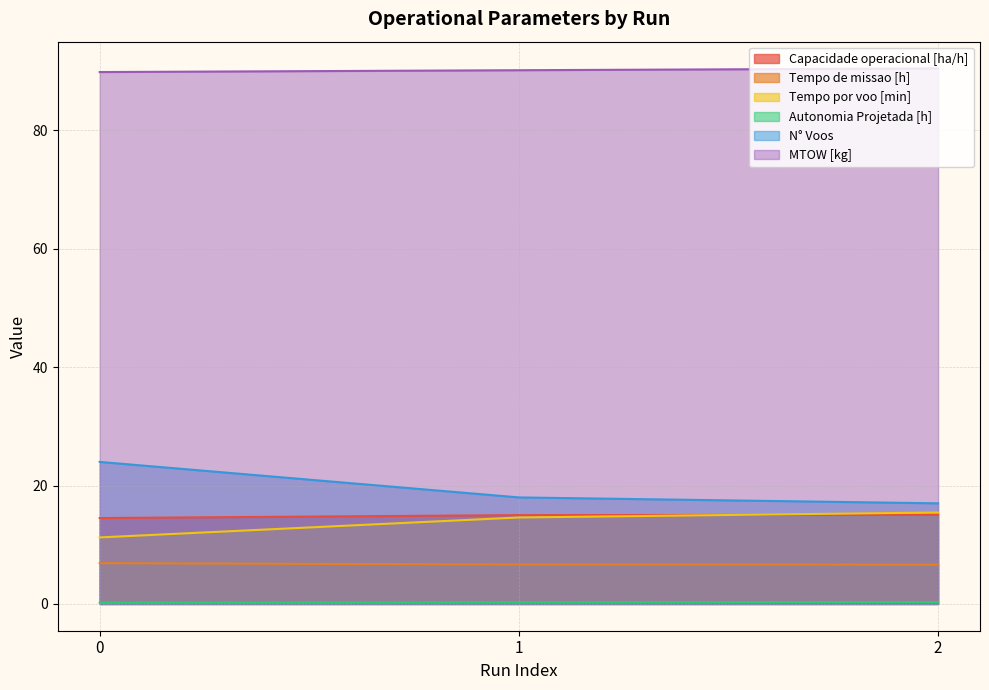

Reading left to right, extract all data points from this chart.

Capacidade operacional [ha/h]: 14.5	15.0	15.1
Tempo de missao [h]: 6.9	6.7	6.6
Tempo por voo [min]: 11.2	14.6	15.4
Autonomia Projetada [h]: 0.2	0.2	0.3
N° Voos: 24.0	18.0	17.0
MTOW [kg]: 89.9	90.2	90.5